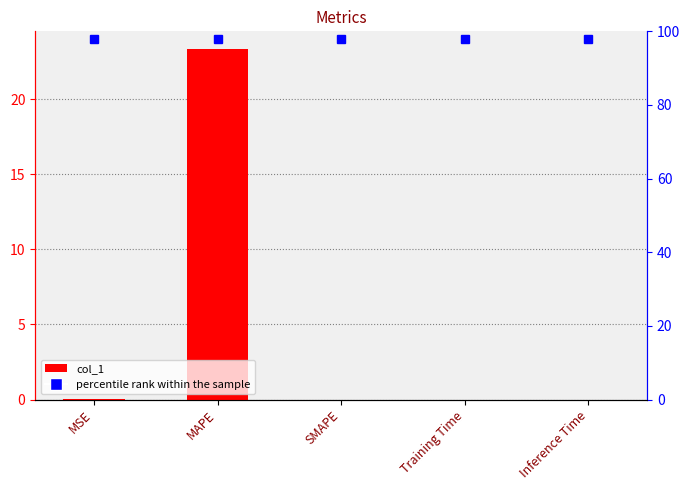

Reading right to left, what are all the values shown in this chart?

0.0	0.0	0.0	23.3	0.0